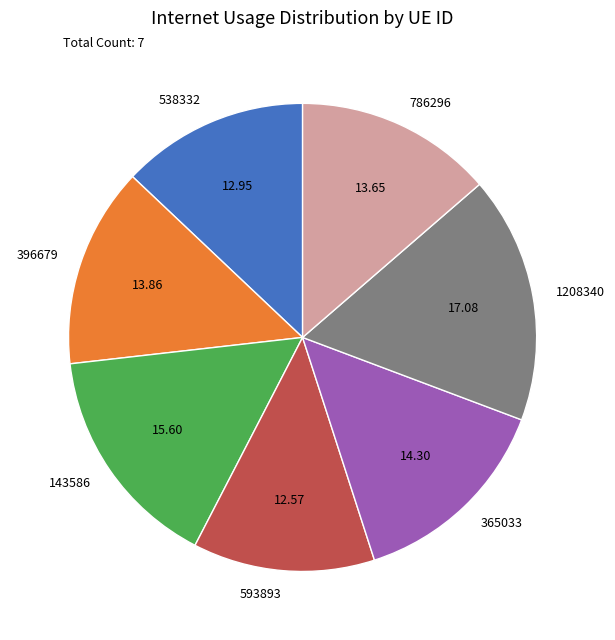

The 143586 slice represents 16% of the pie. True or false?

True